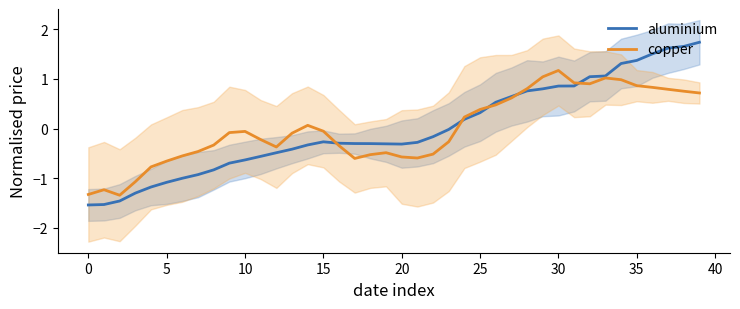

The aluminium series shows 1.6 at 33. True or false?

False